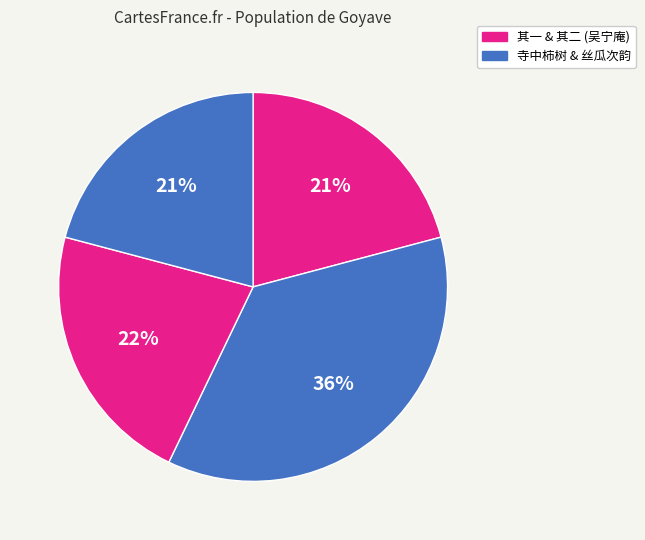

Is there any slice that represents more than half of the pie?

No